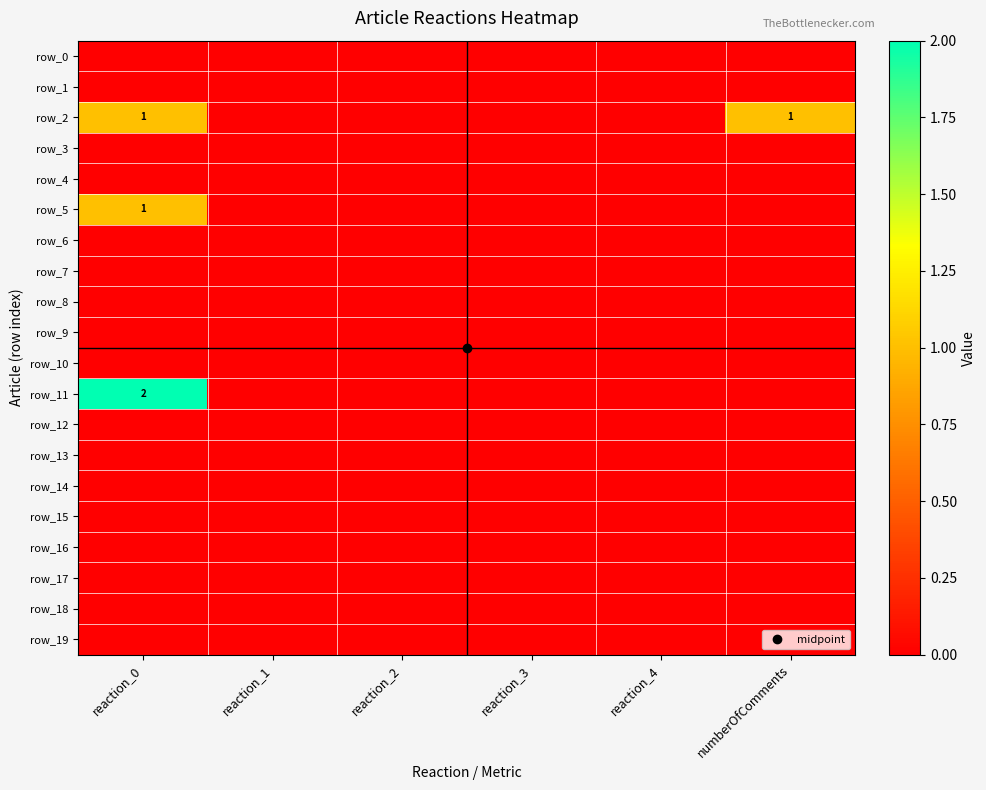

Which series changed the most between reaction_0 and numberOfComments?

row_11